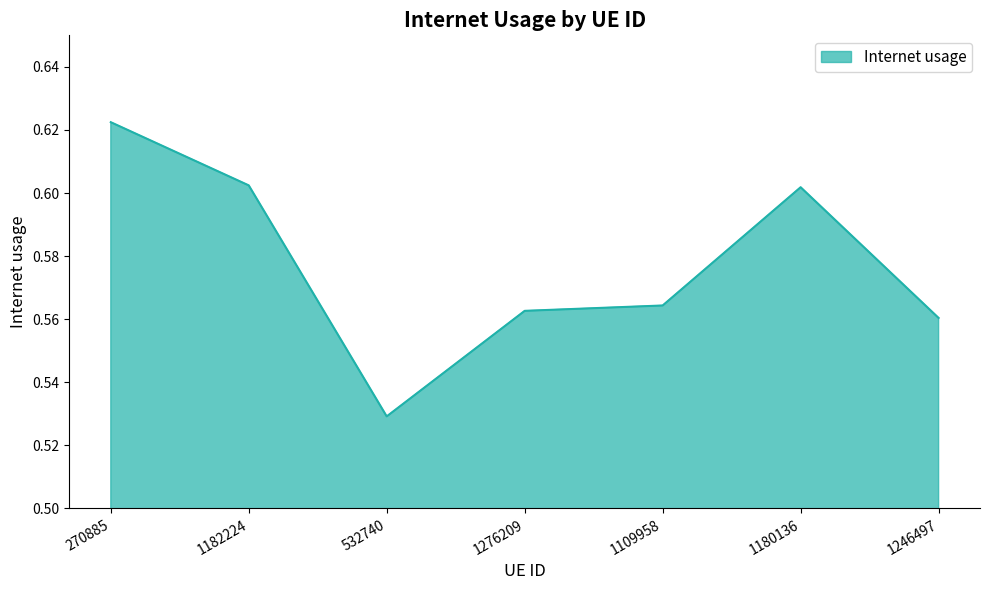

What is the sum of all values?

4.0